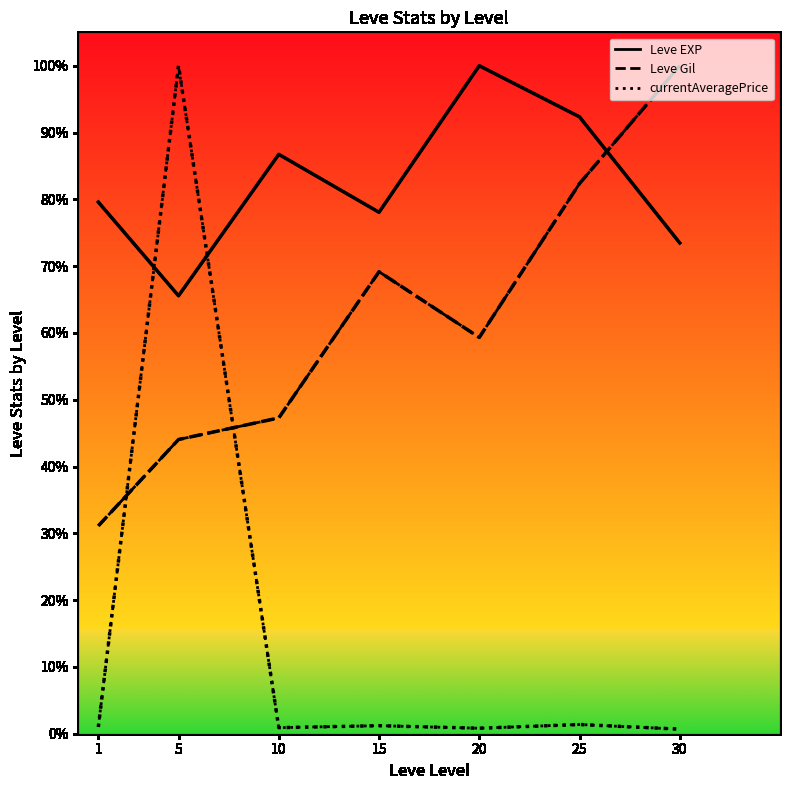

How many values in the currentAveragePrice series exceed 1?

4